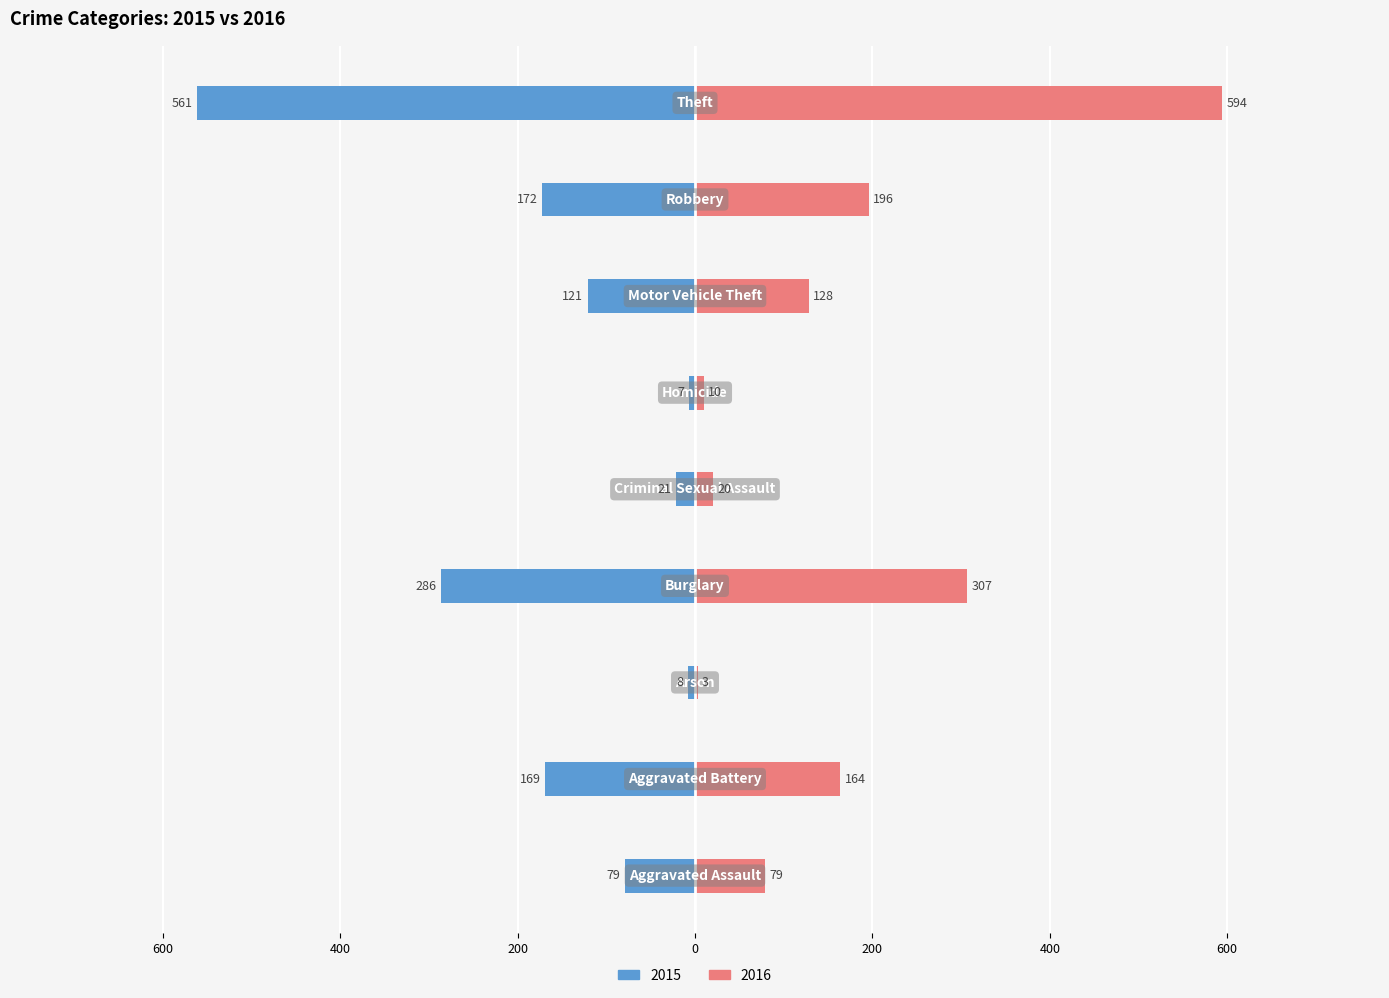

Does the chart contain stacked bars?

No